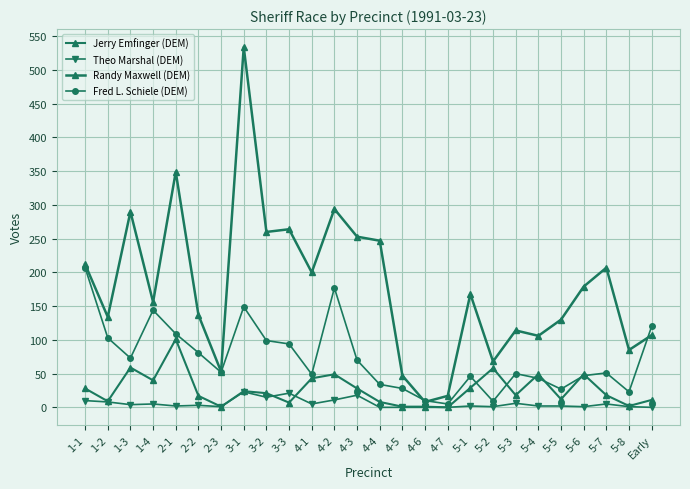

How many lines are shown in the chart?

4